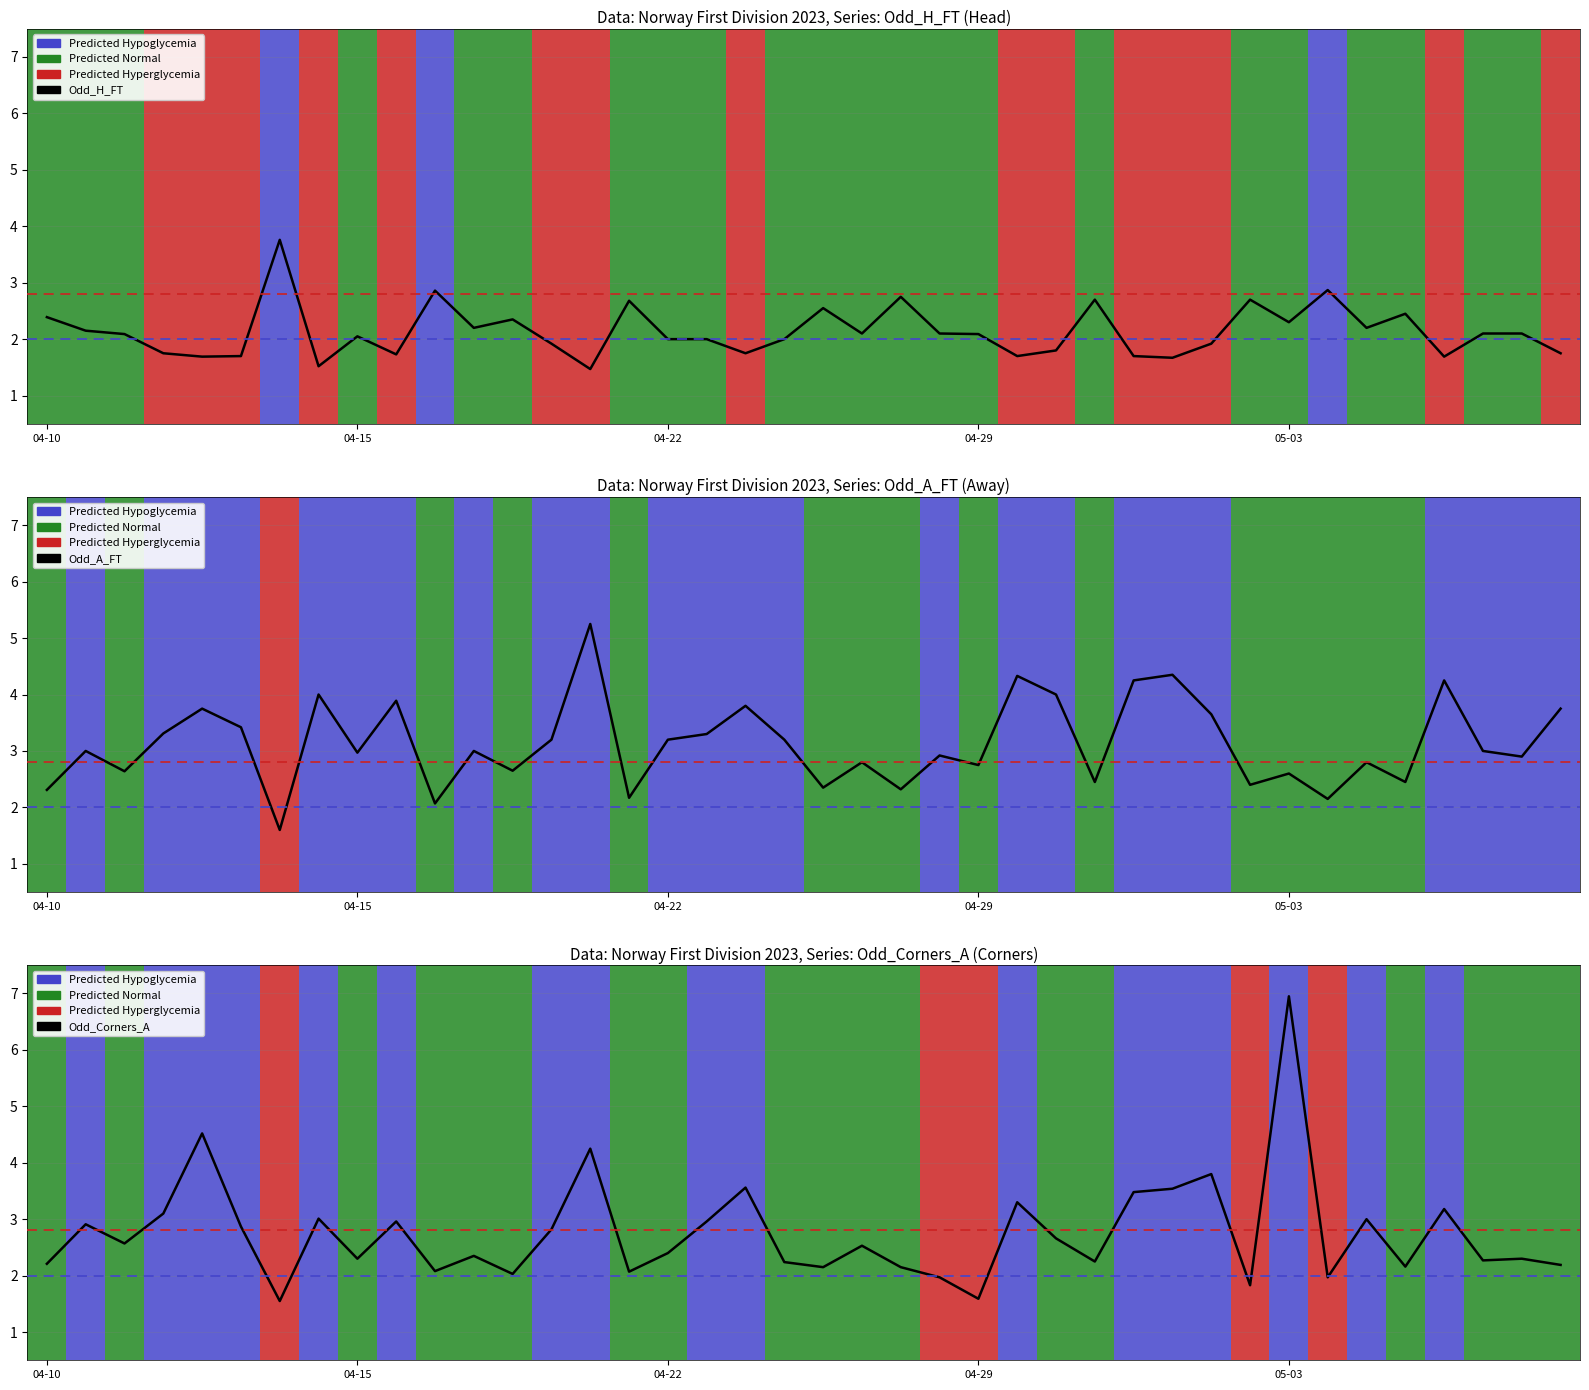

Which has a higher value, 31 or 39?

31